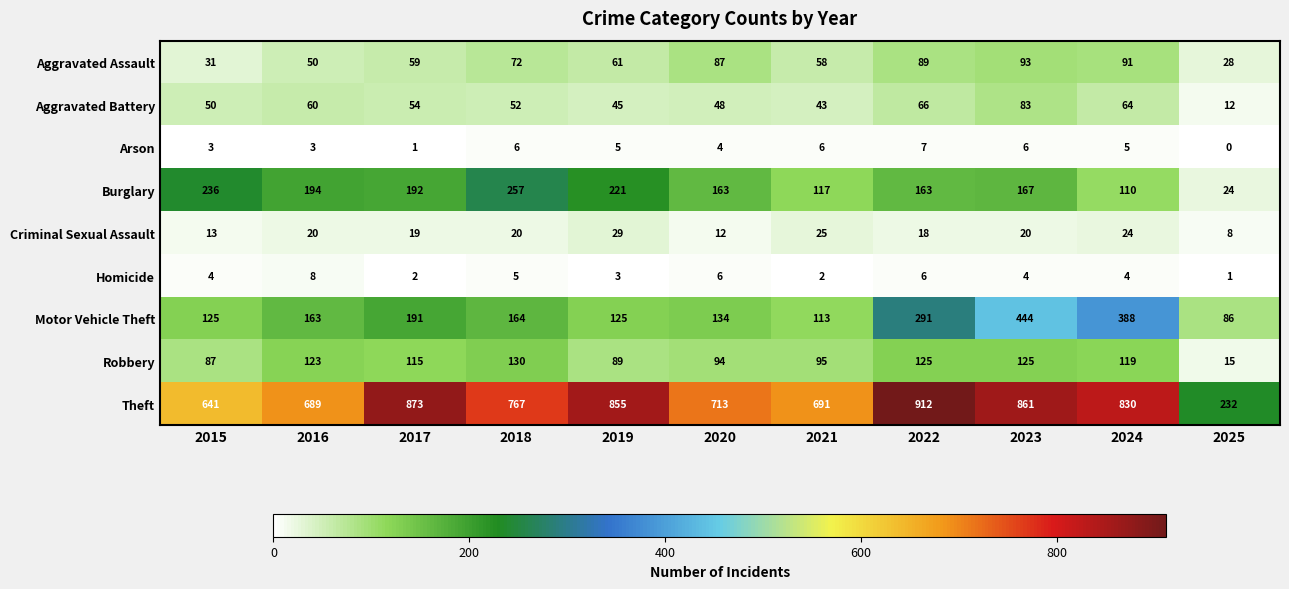

At which label does Homicide reach its peak?

2016